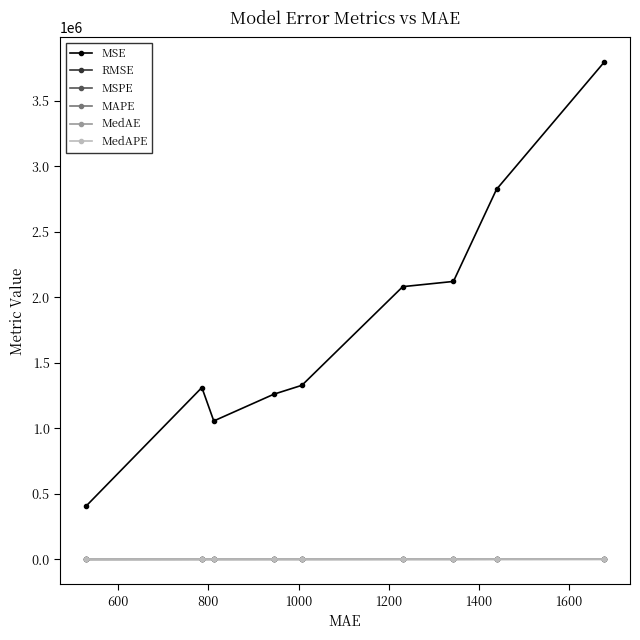

Which series has the widest spread of values?

MSE